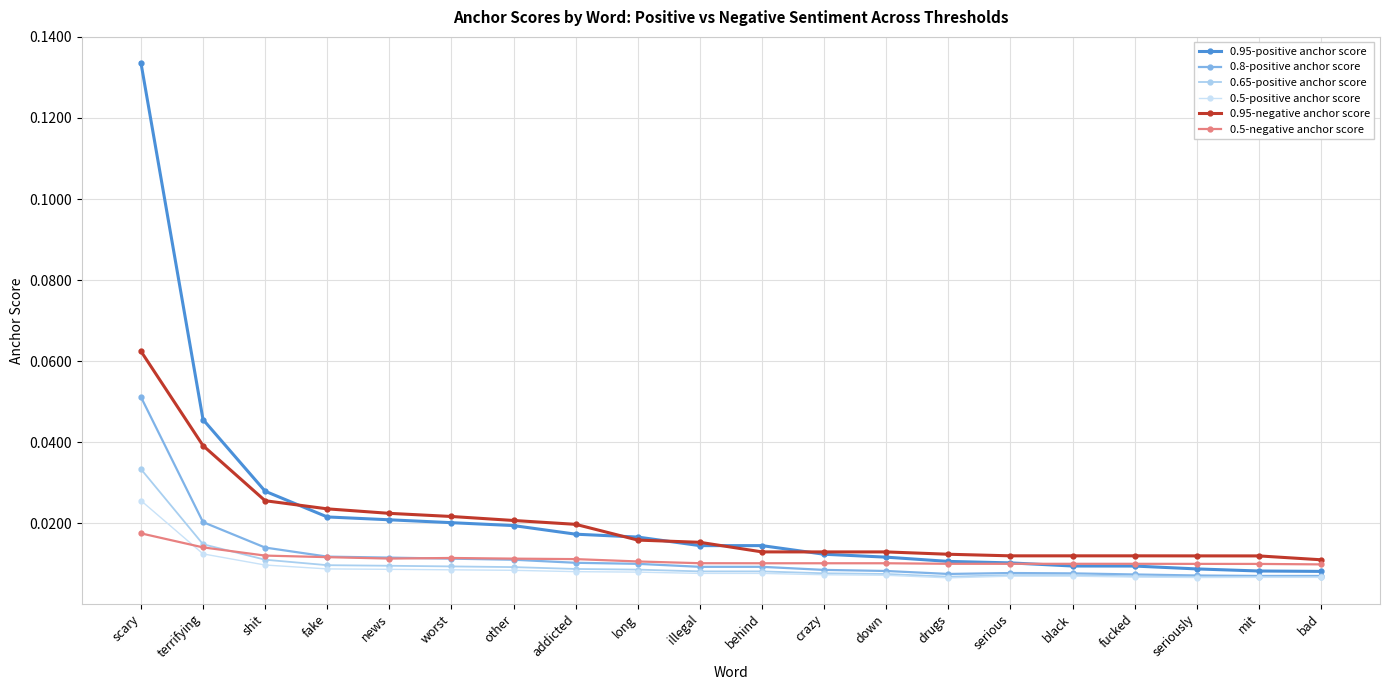

Which series has the widest spread of values?

0.95-positive anchor score